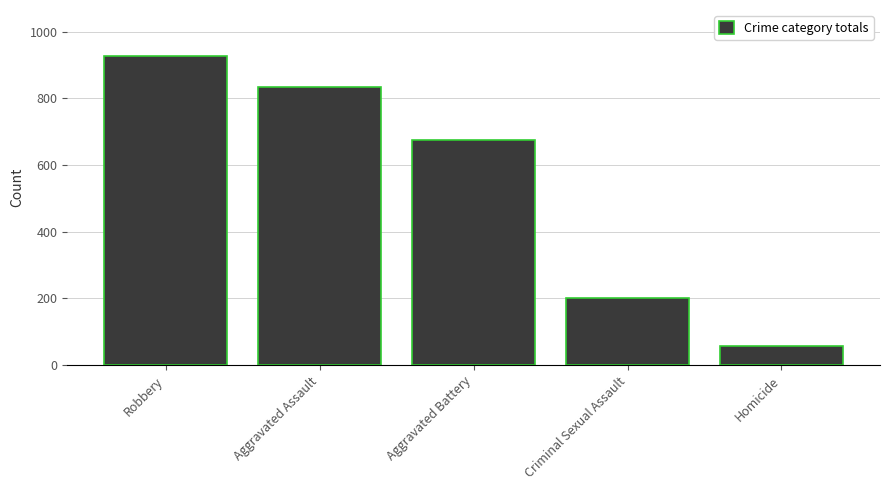

Between Aggravated Battery and Homicide, which is larger?

Aggravated Battery